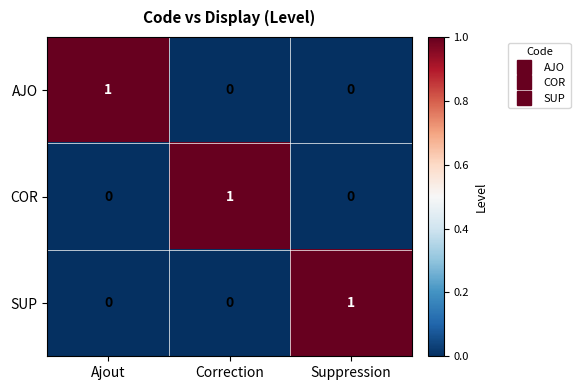

The SUP series shows 1 at Ajout. True or false?

False